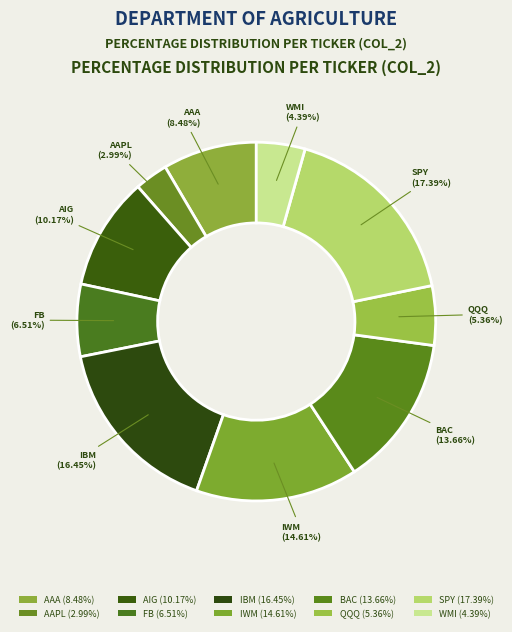

What percentage is NOT represented by AIG?

89.8%